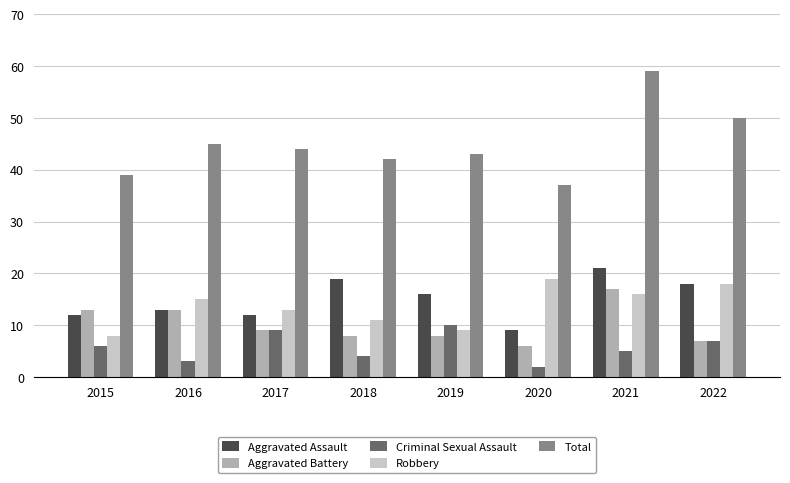

Rank the series by their maximum value, from highest to lowest.

Total, Aggravated Assault, Robbery, Aggravated Battery, Criminal Sexual Assault